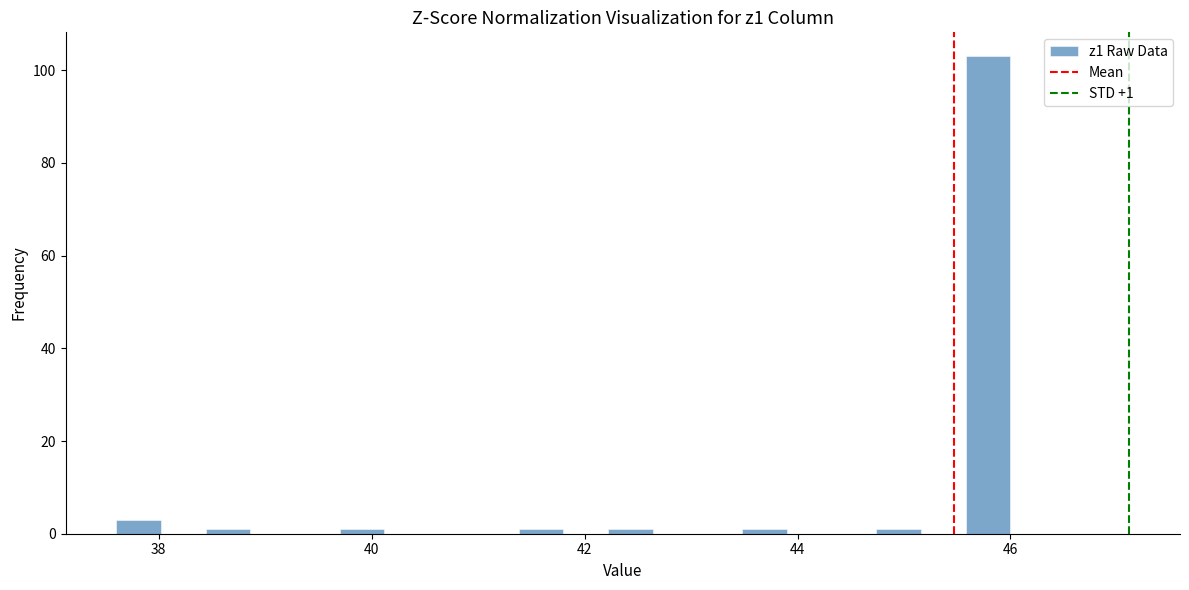

Read against the x-axis, roughly where is the centre of the tallest bar?

45.8